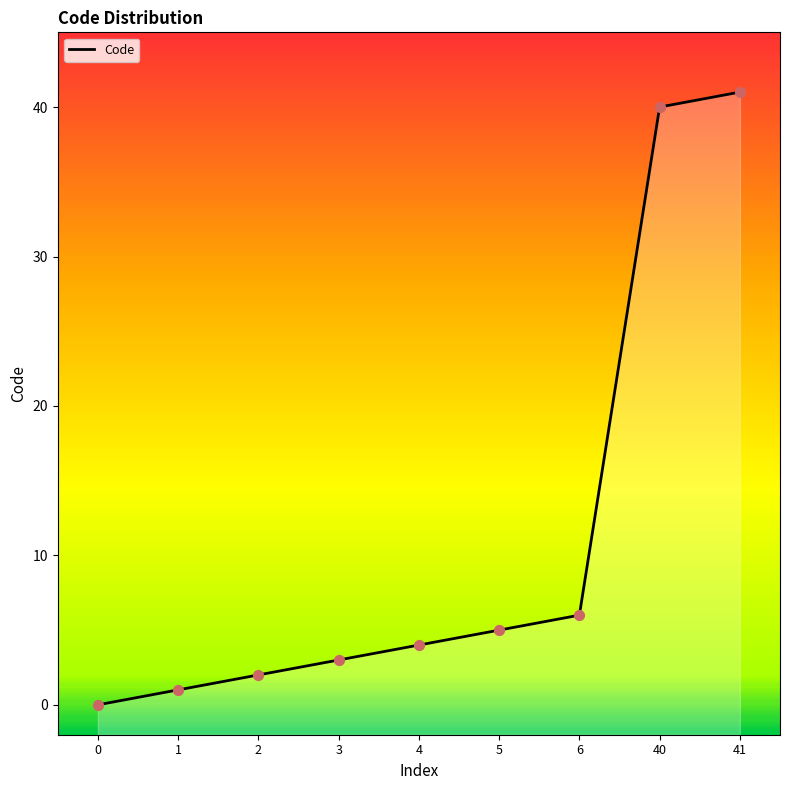

Approximately how many times larger is the value at 3 compared to 4?

0.8